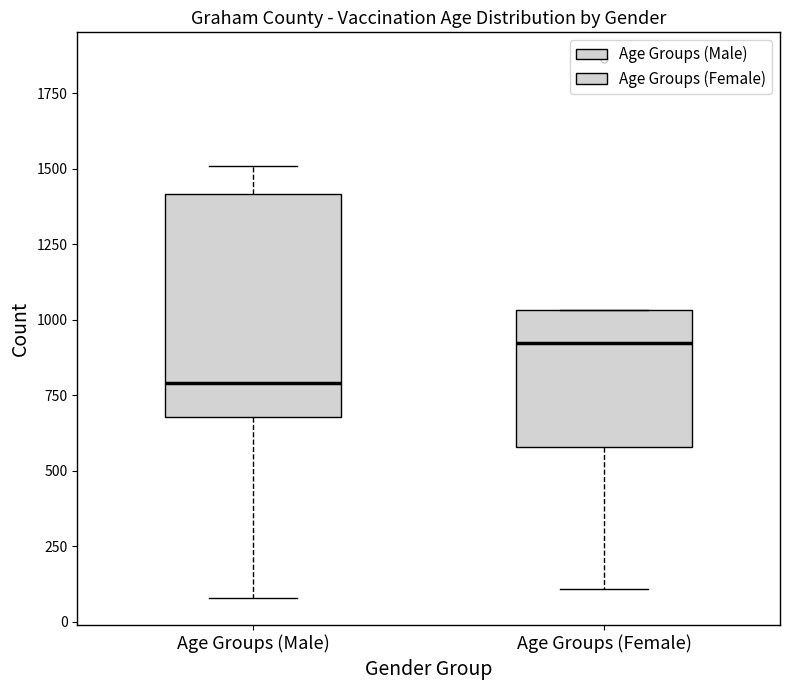

Reading left to right, read every box against the y-axis: the position of its median line, the range the box covers, and the ends of its whiskers. The values are not printed on the chart, so give them approximately, as read against the axis.

Age Groups (Male): median 800, box 700 to 1400, whiskers 100 to 1500
Age Groups (Female): median 900, box 600 to 1050, whiskers 100 to 1050